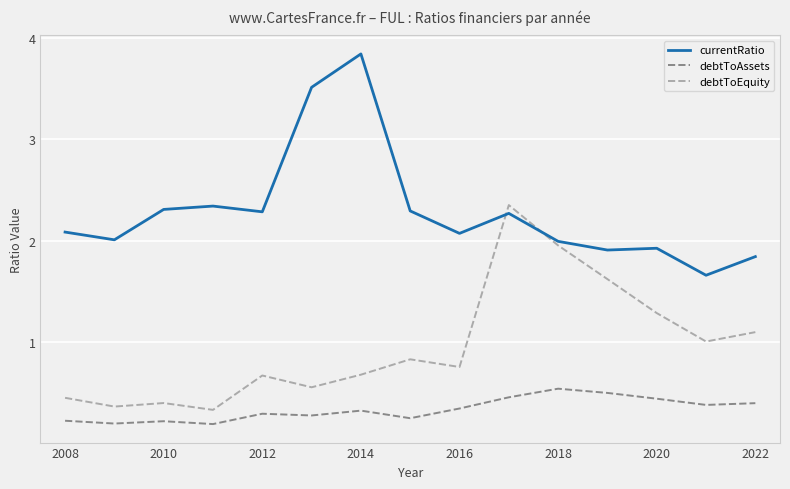

Which series has the largest total across all categories?

currentRatio